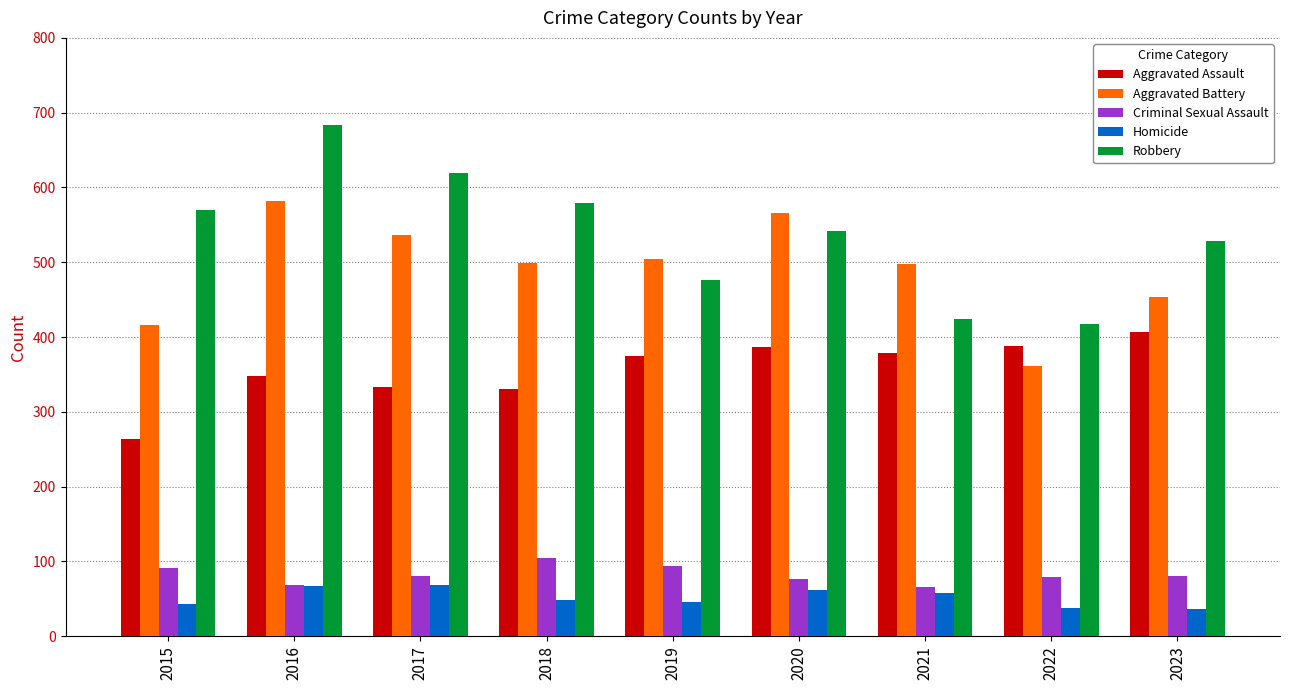

What is the total value across all series at 2016?

1749